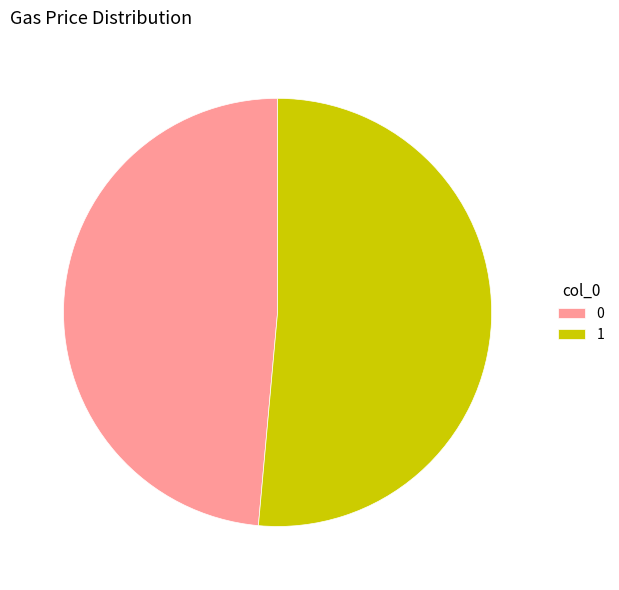

Between 1 and 0, which is larger?

1